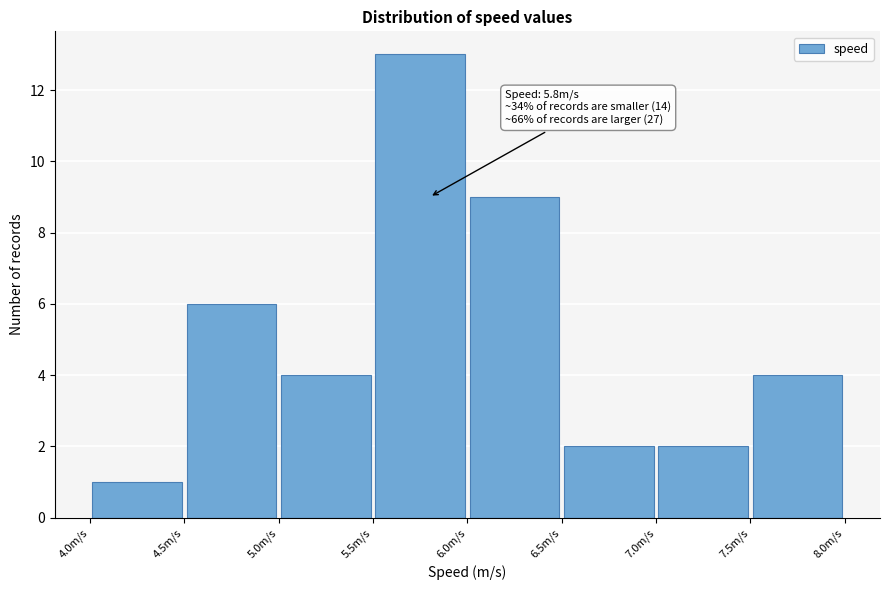

Over which range of the x-axis is the bar tallest?

5.5 to 6.0